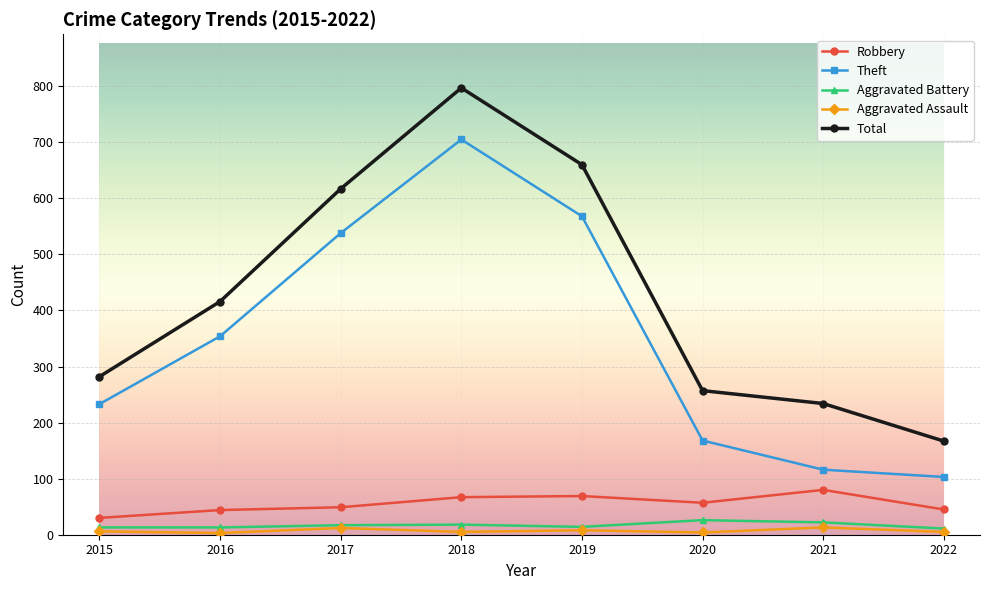

The Aggravated Assault series shows 3 at 2016. True or false?

True